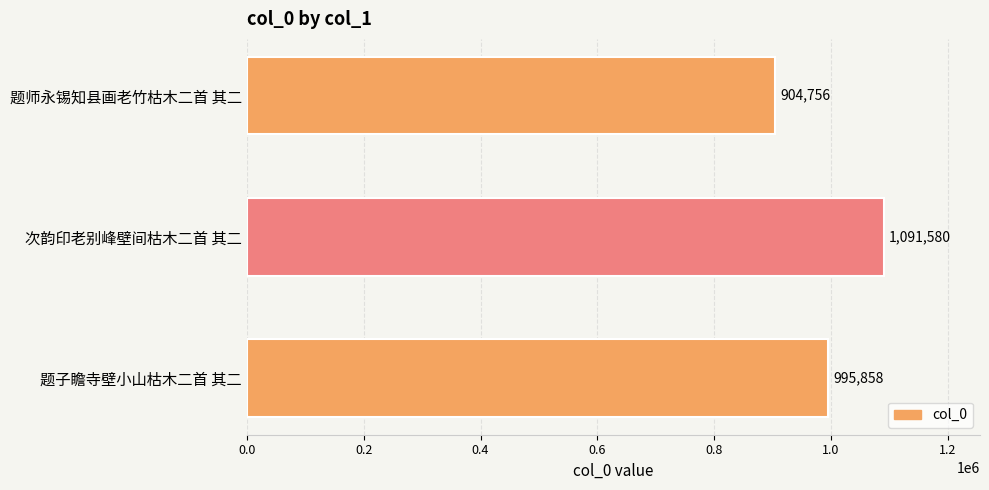

What is the sum of all values?

2992194